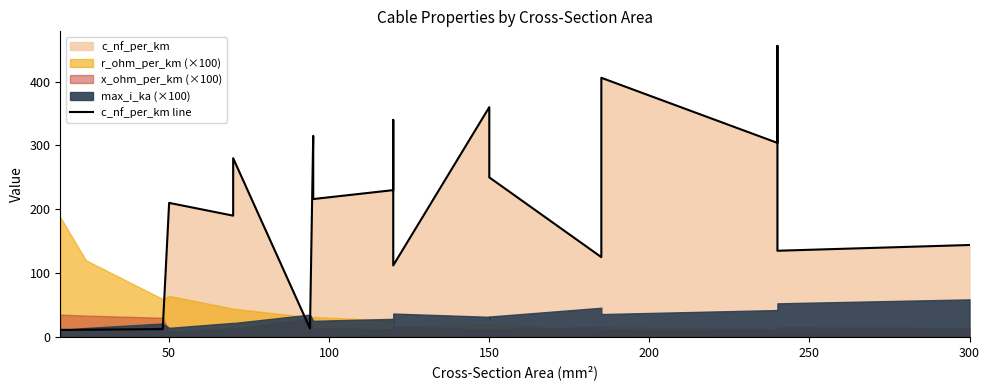

How many points are higher than both their immediate neighbors (excluding endpoints)?

7